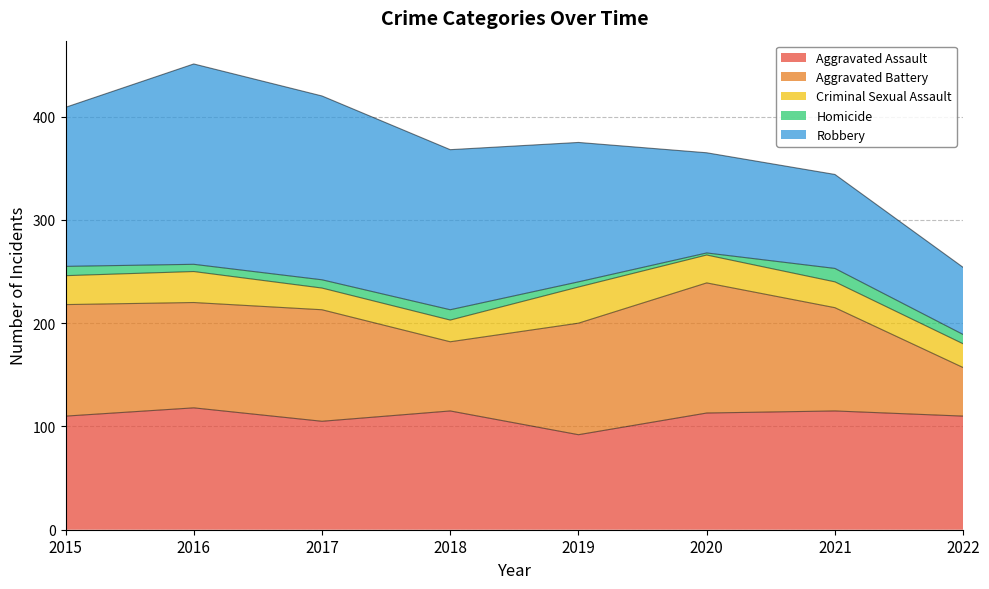

What is the difference between the maximum and minimum values in the Criminal Sexual Assault series?

14